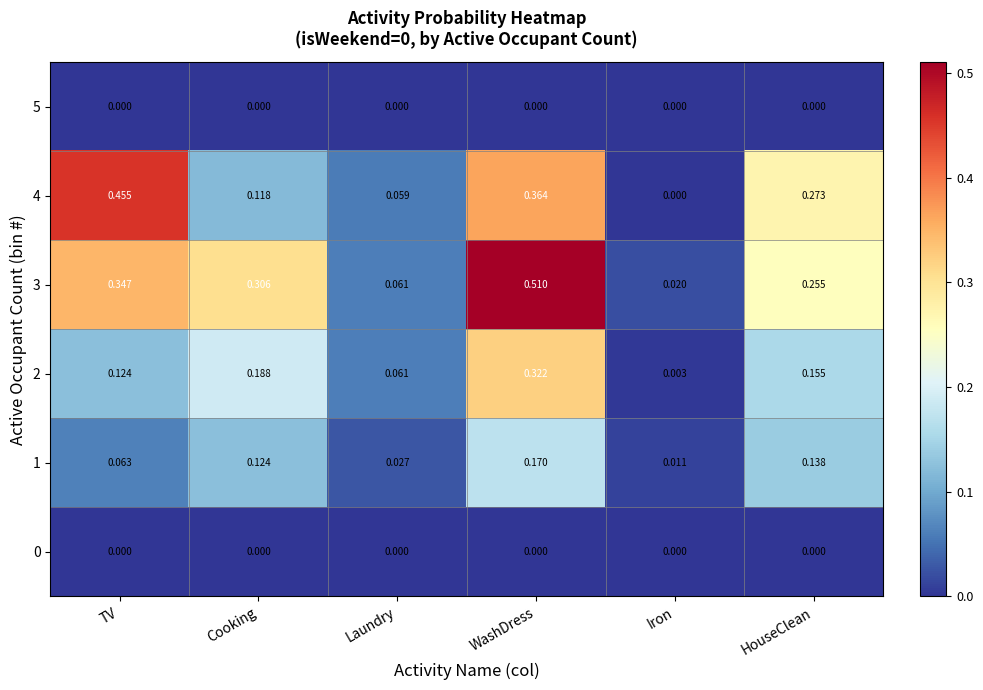

List the labels in order of 3 value, largest first.

WashDress, TV, Cooking, HouseClean, Laundry, Iron